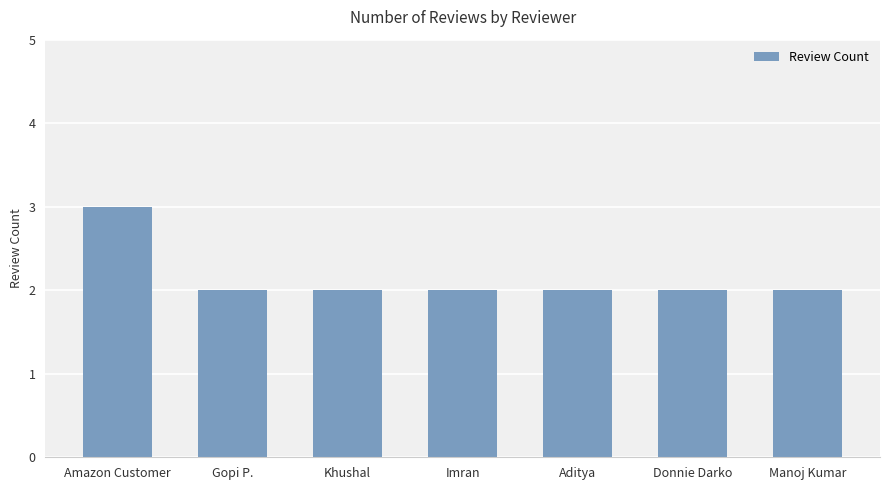

What is the label of the 2nd bar from the right?

Donnie Darko